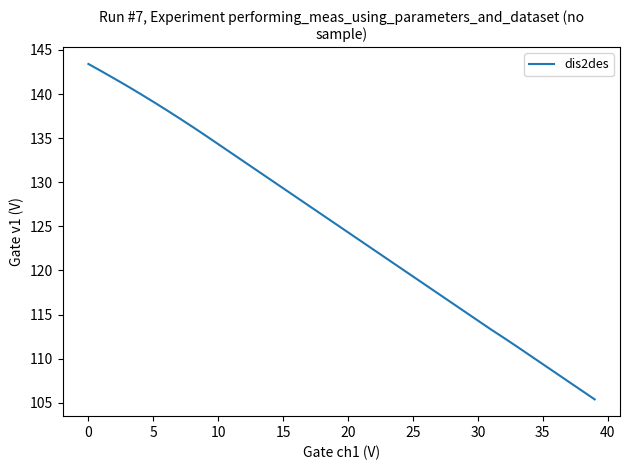

What is the difference between the maximum and minimum values?

38.0